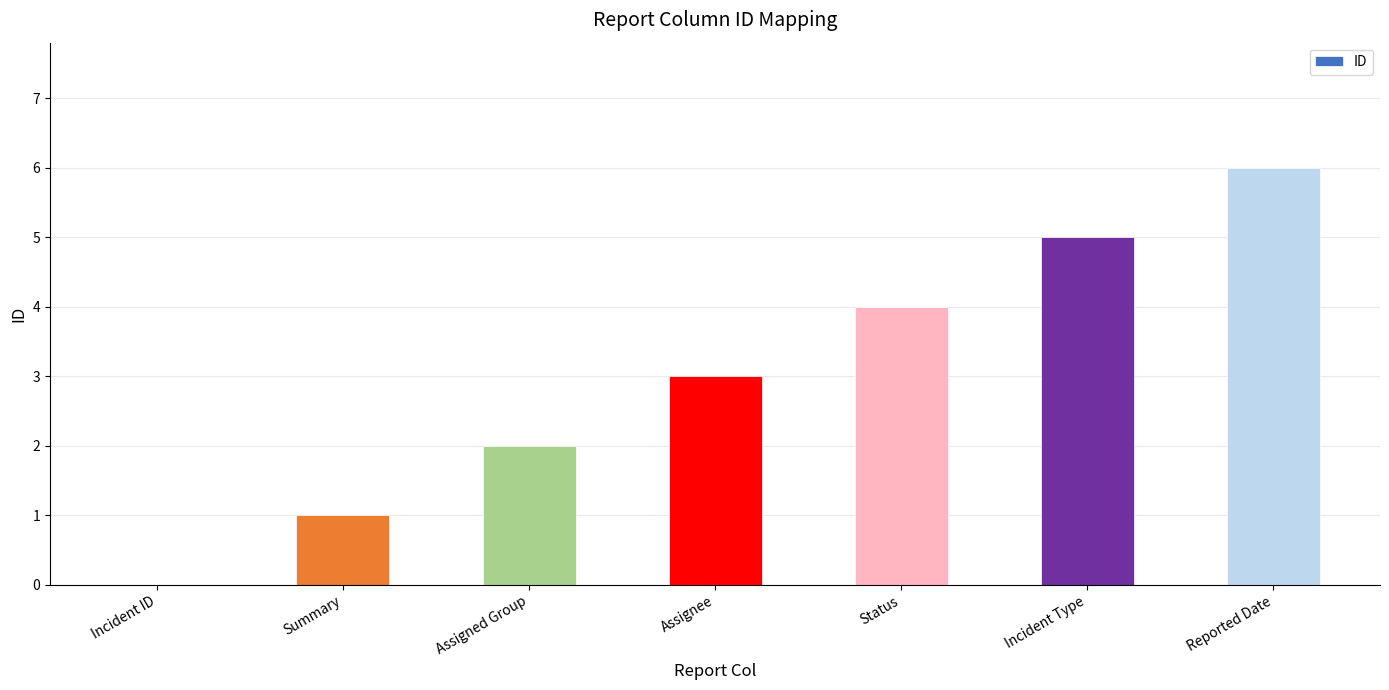

What is the approximate value at Assignee?

3